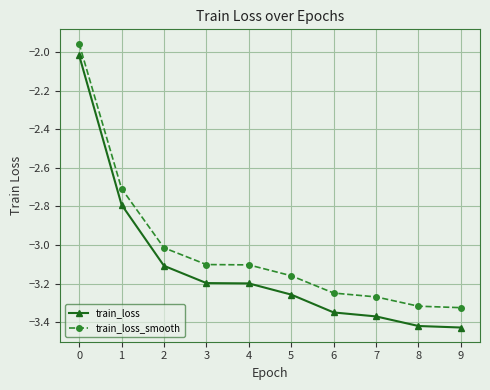

True or false: train_loss and train_loss_smooth cross at least once.

False